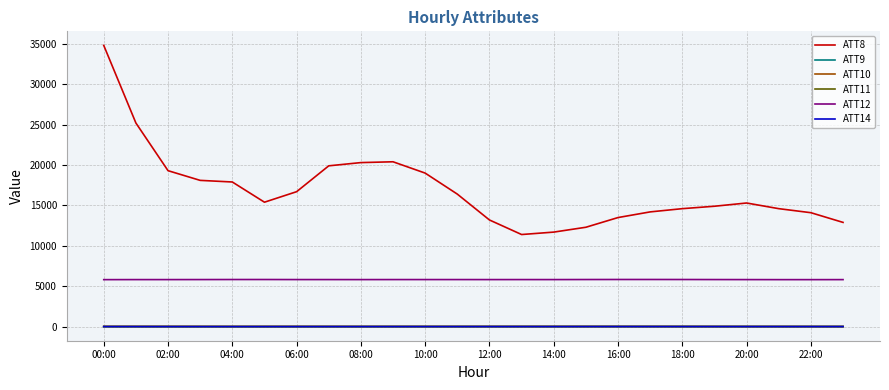

Which series has the largest total across all categories?

ATT8